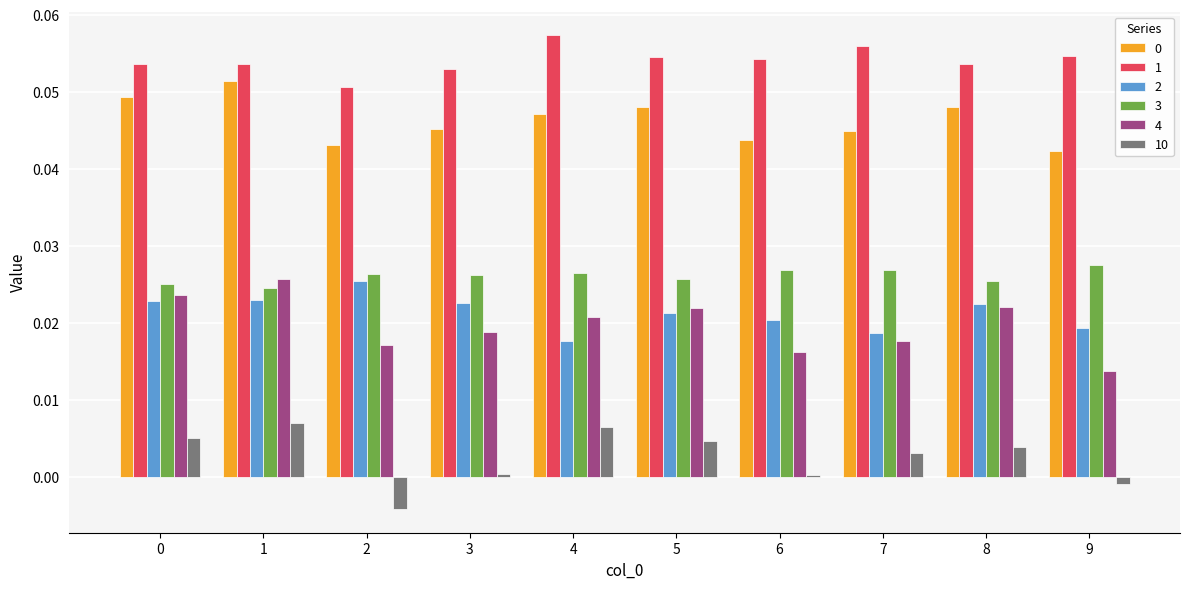

How many 0 values are between 0 and 1?

10